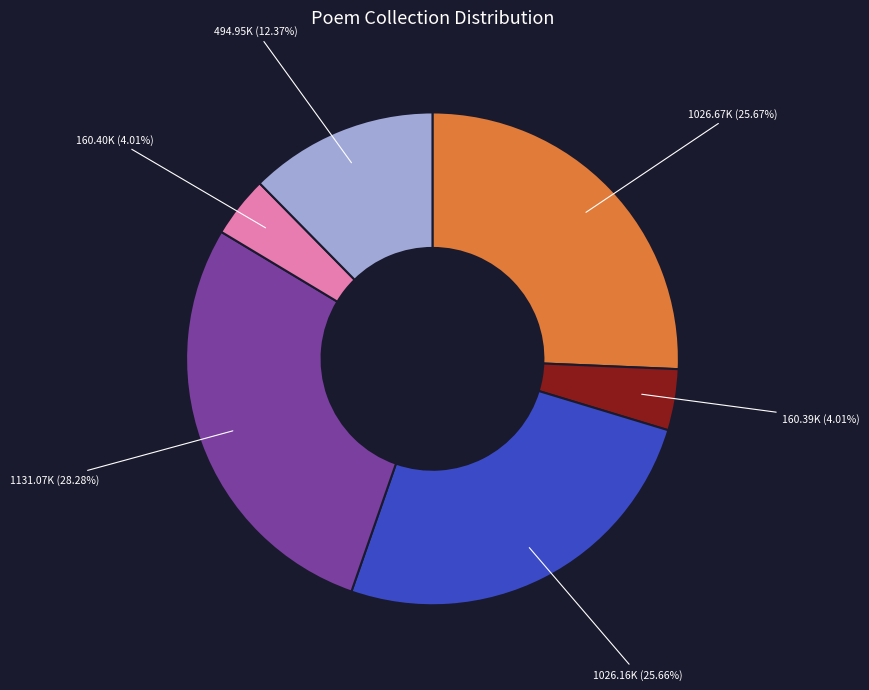

Is there a majority slice in this chart?

No